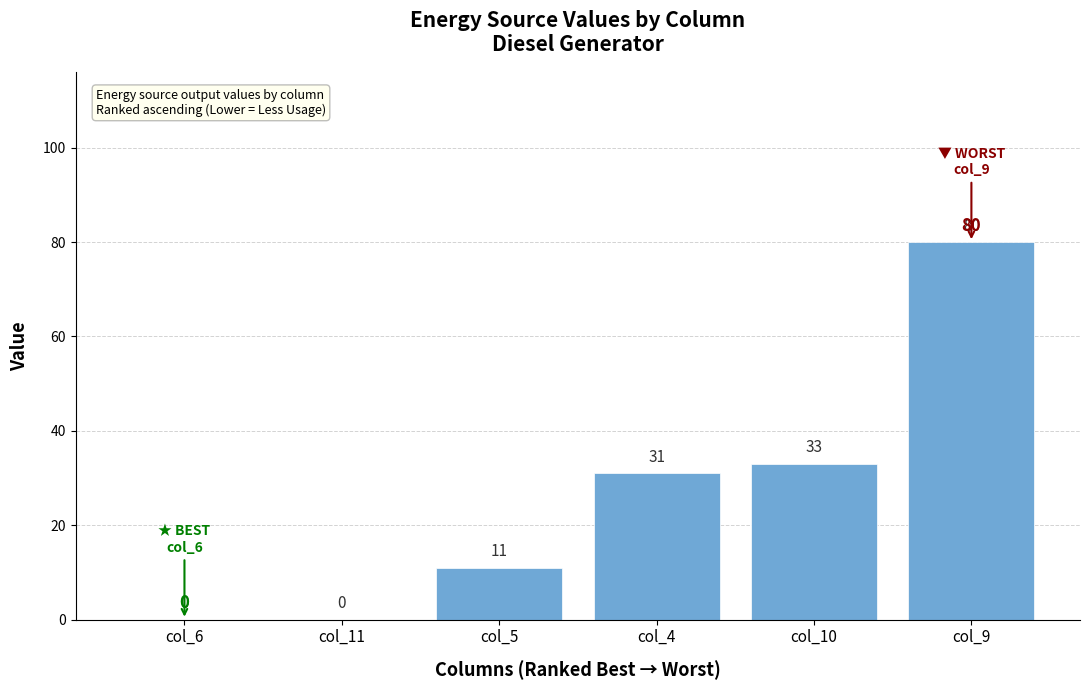

Reading left to right, extract all data points from this chart.

col_6=0	col_11=0	col_5=11	col_4=31	col_10=33	col_9=80